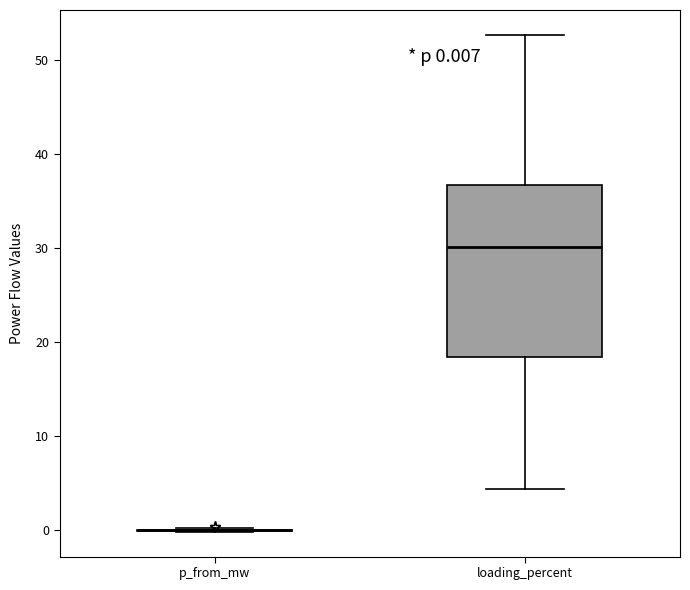

Comparing the boxes themselves (not the whiskers), which one is the tallest?

loading_percent